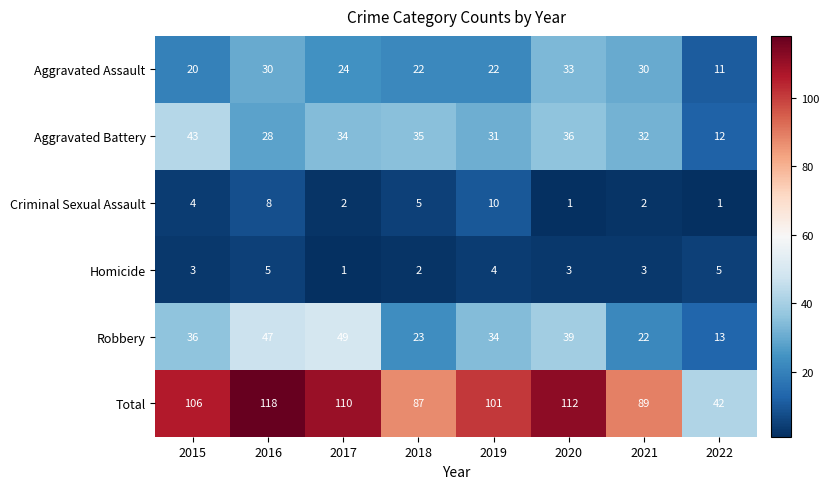

How many series are shown in this chart?

6